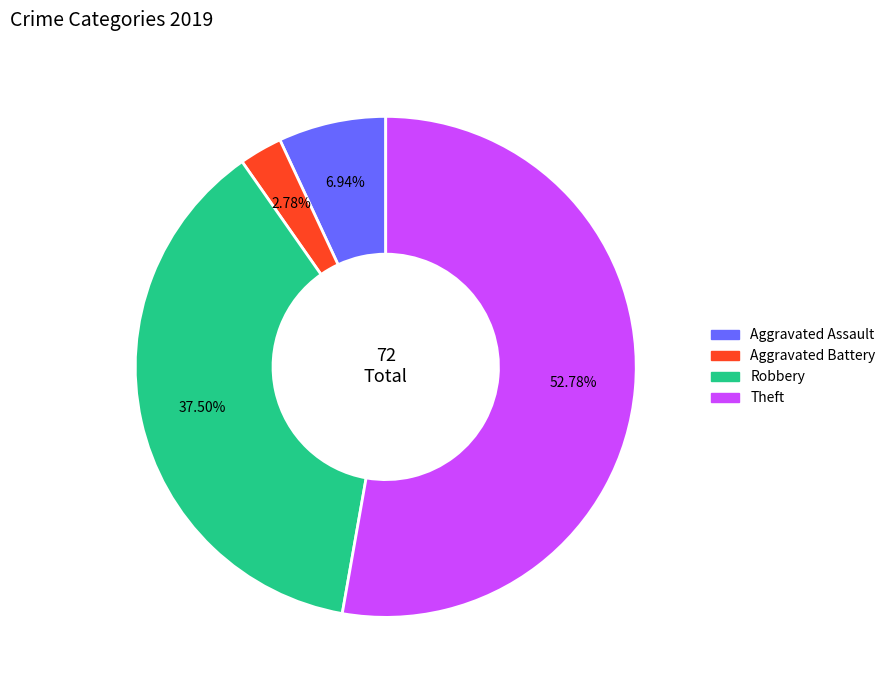

Approximately how many times larger is the value at Robbery compared to Aggravated Battery?

13.5